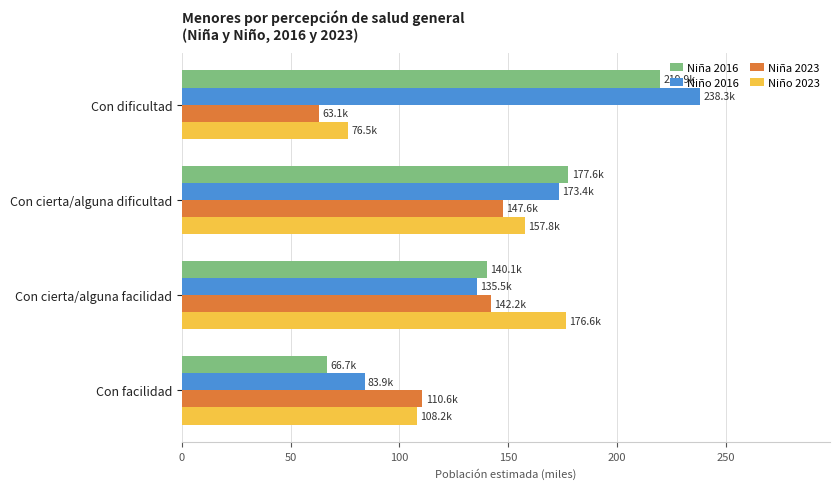

What is the greatest value displayed?

238.3